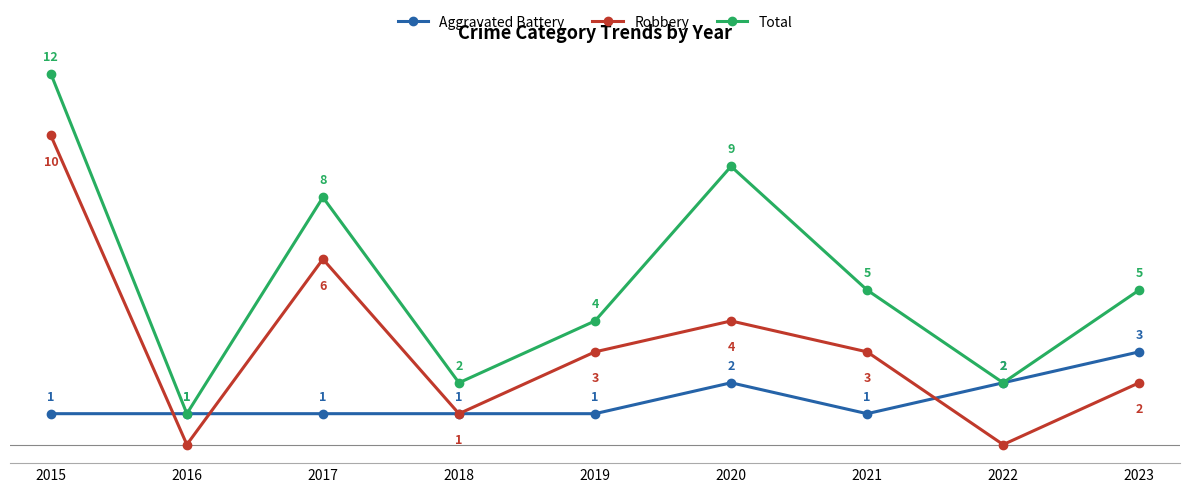

Which series changed the most between 2017 and 2023?

Robbery